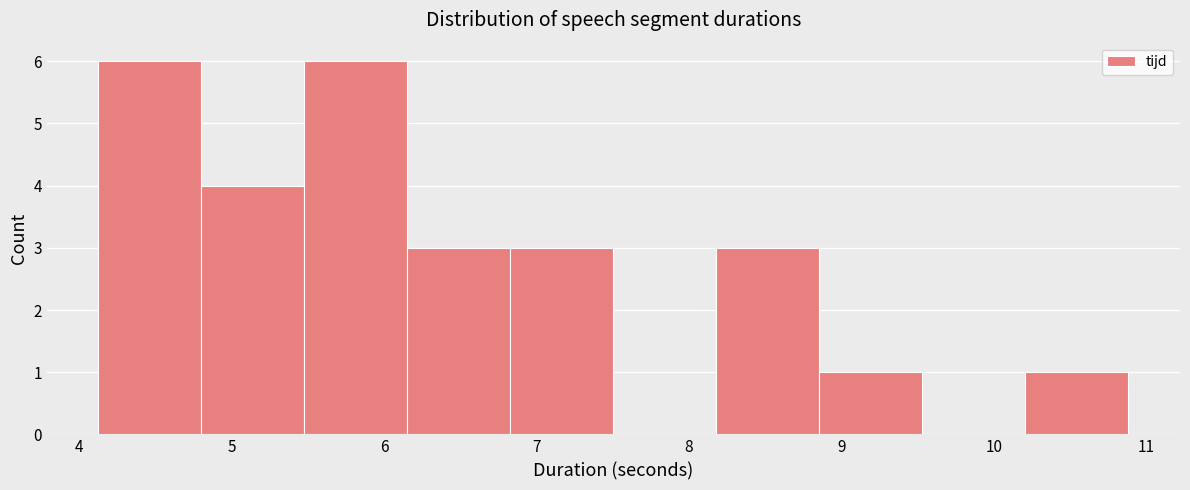

How tall is the bar that spans 4.8 to 5.5 on the x-axis? Neither the bar edges nor the heights are printed on the chart, so give them approximately, as read against the axes.

4